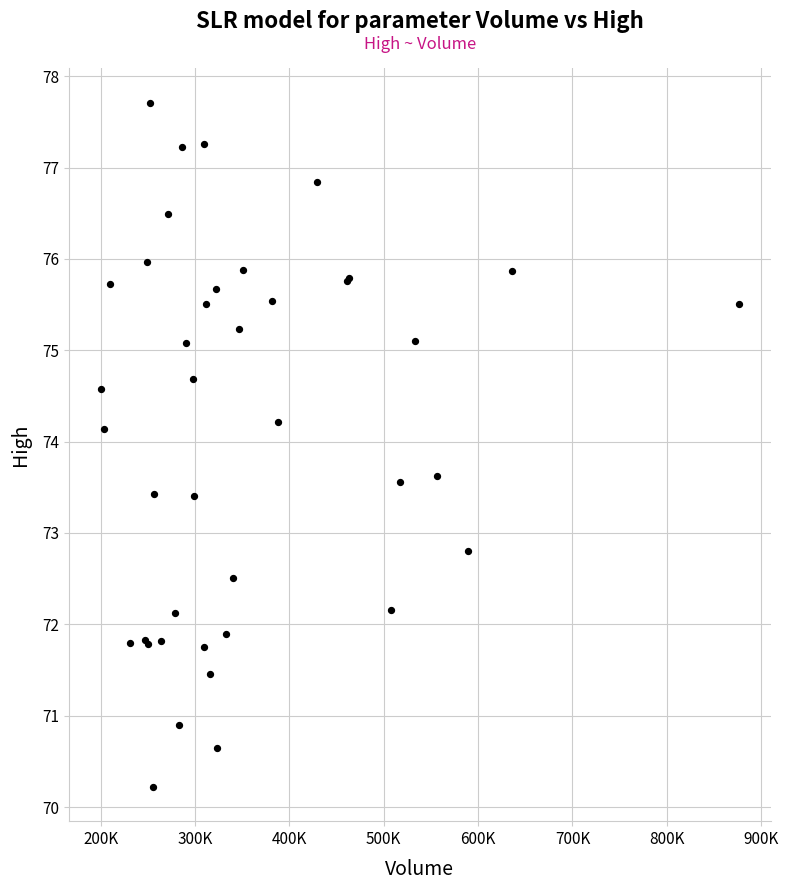

What Y value in the scatter plot is closest to 73?

72.8